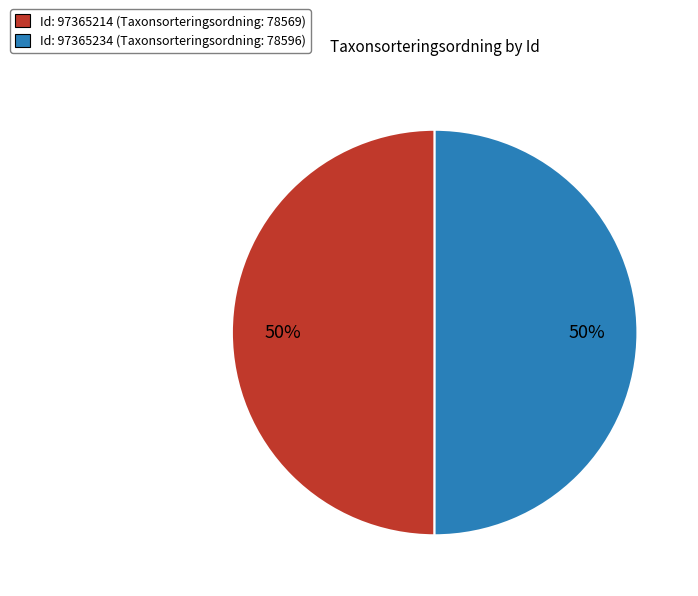

How many slices are in this pie chart?

2